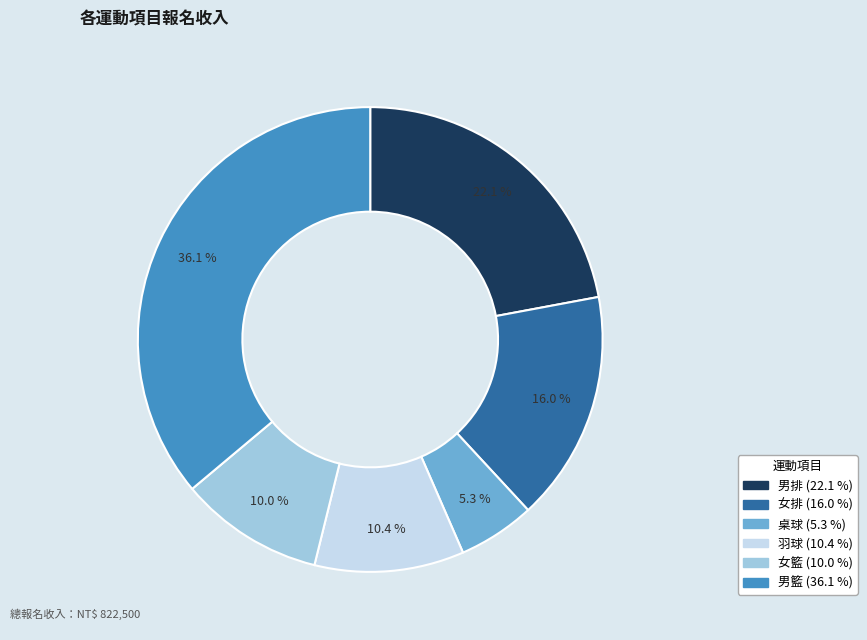

Between 桌球 and 男籃, which is larger?

男籃